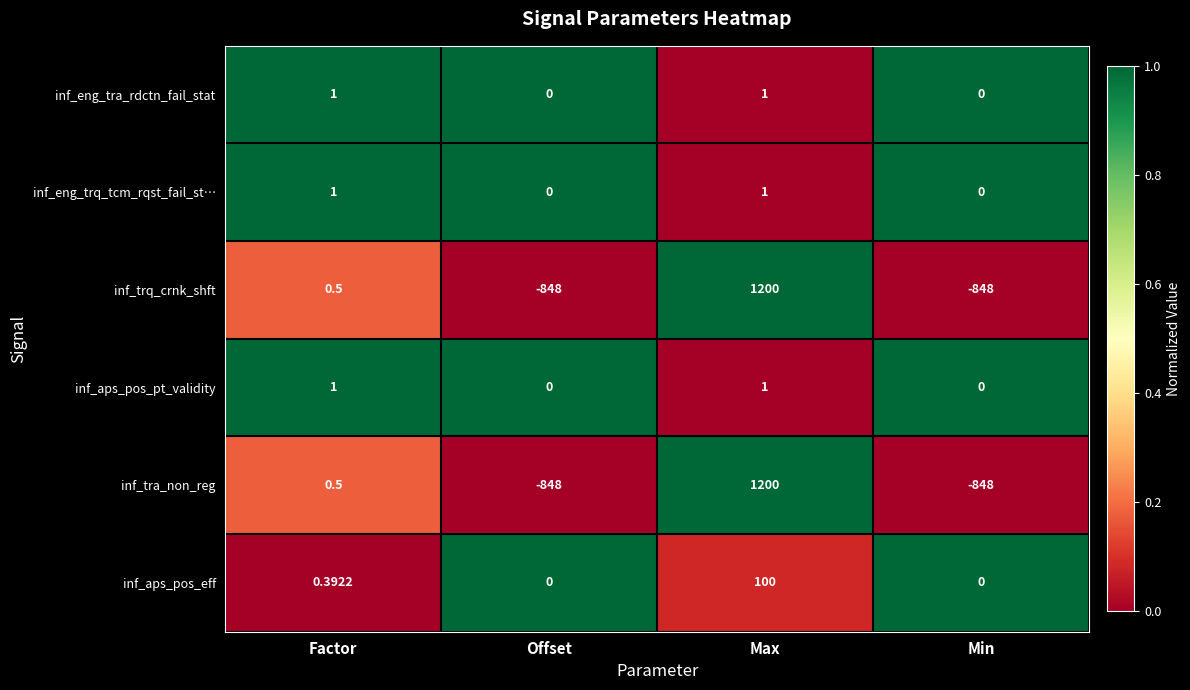

At which category is the sum across all series the highest?

Max